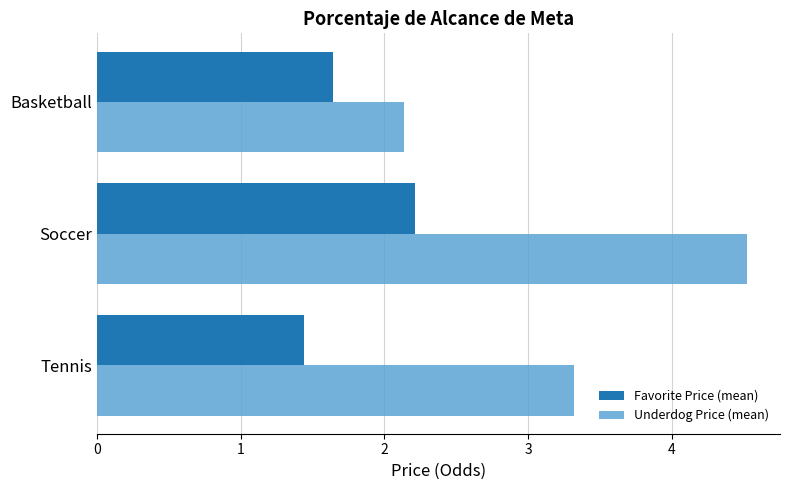

What is the difference between the maximum and minimum values in the Underdog Price (mean) series?

2.4